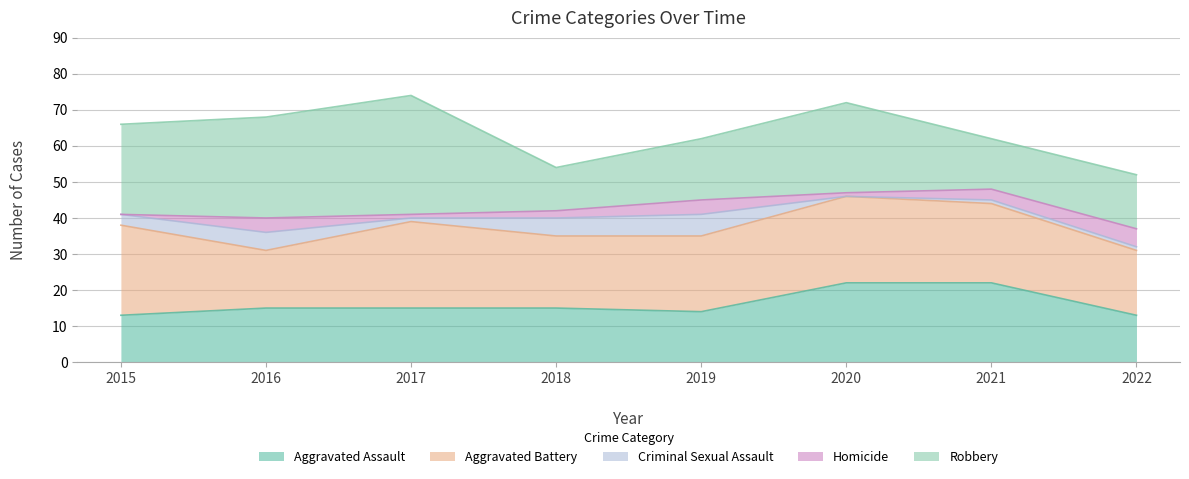

Does the chart display data point markers on the line(s)?

No